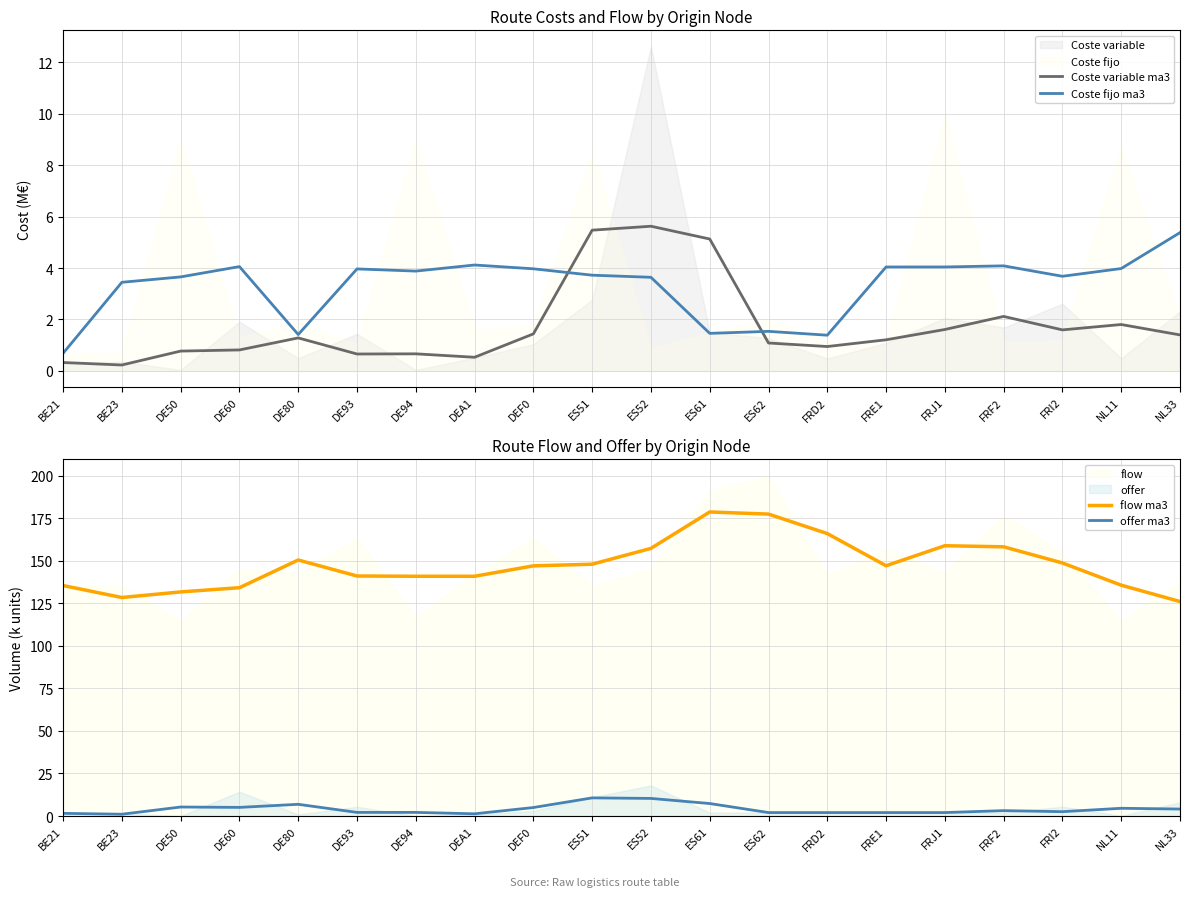

Read the Coste variable ma3 value at NL11.

1.8